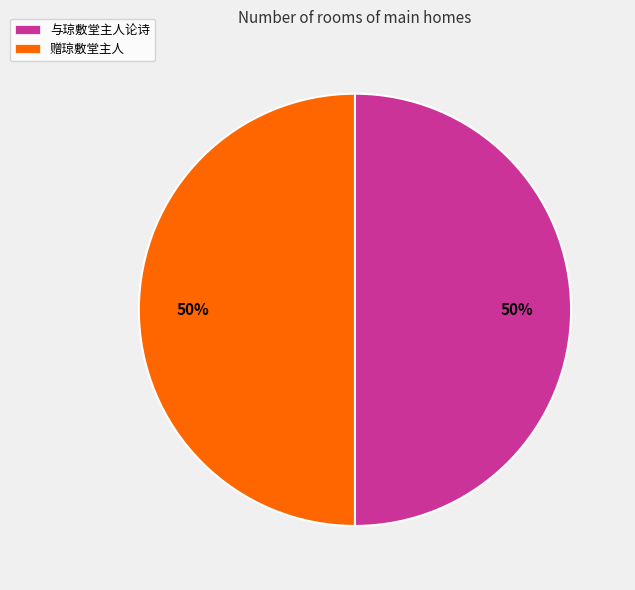

Count the number of slices in the pie.

2